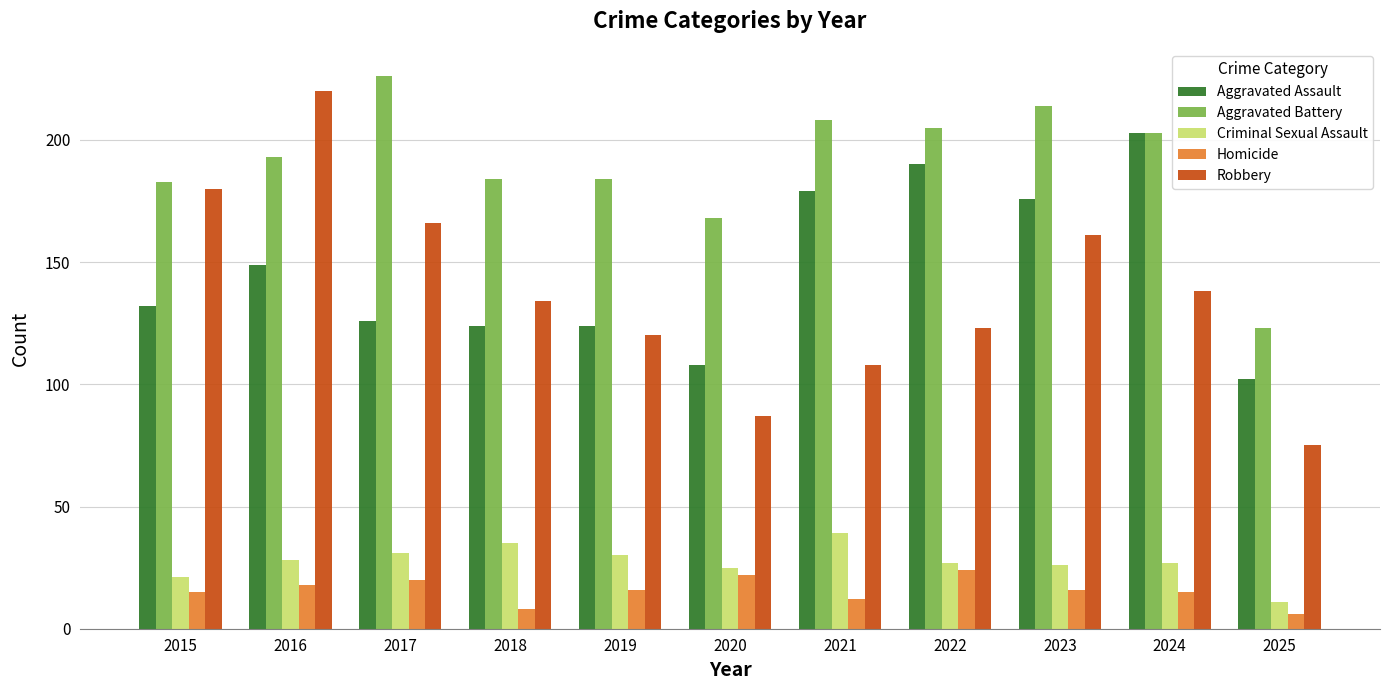

What is the value of the Aggravated Assault bar at the 6th from the left?

108